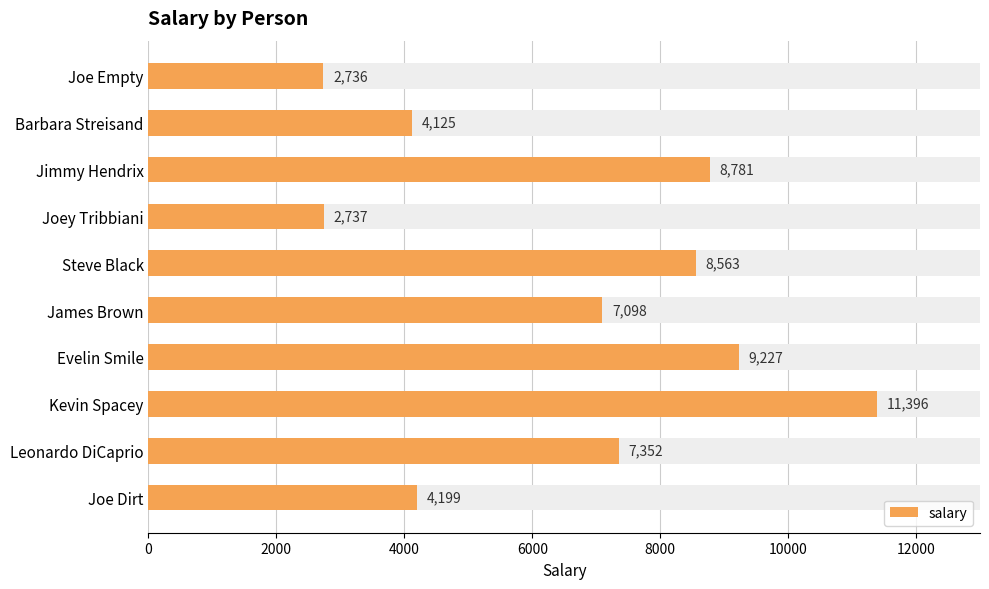

Count the number of categories in the chart.

10